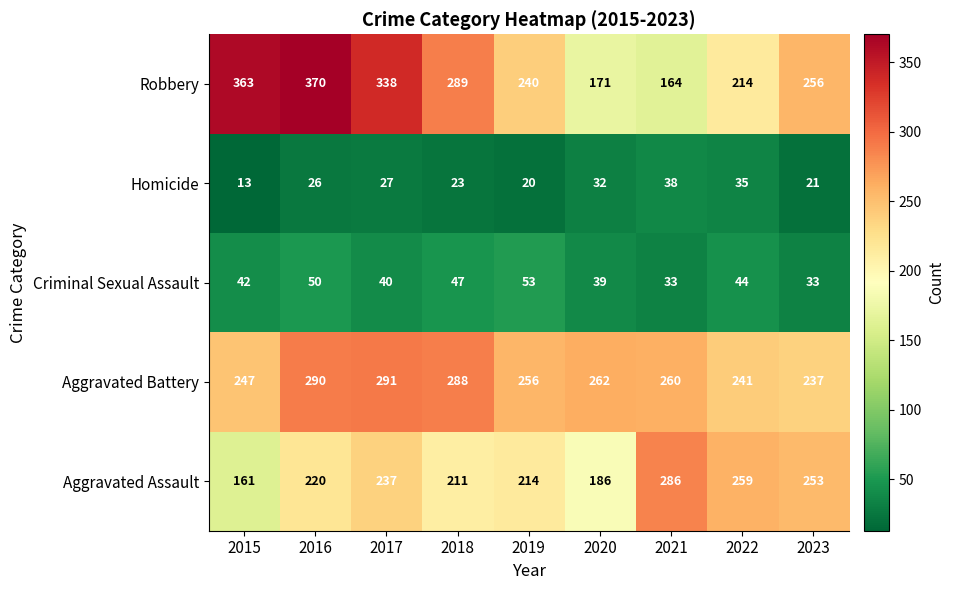

Where does the Robbery series first go above 256?

2015